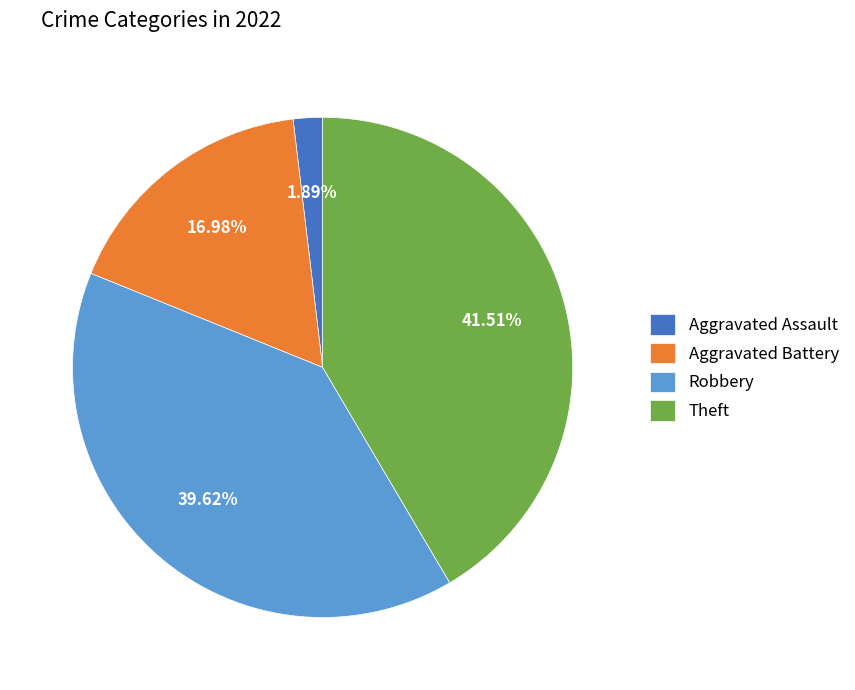

Count the number of slices in the pie.

4